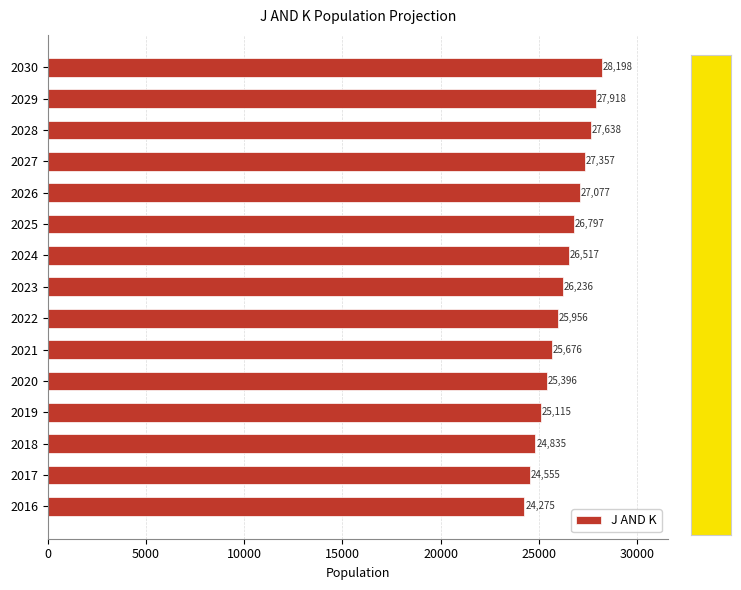

Where is the data nearest to the value 26236?

2023